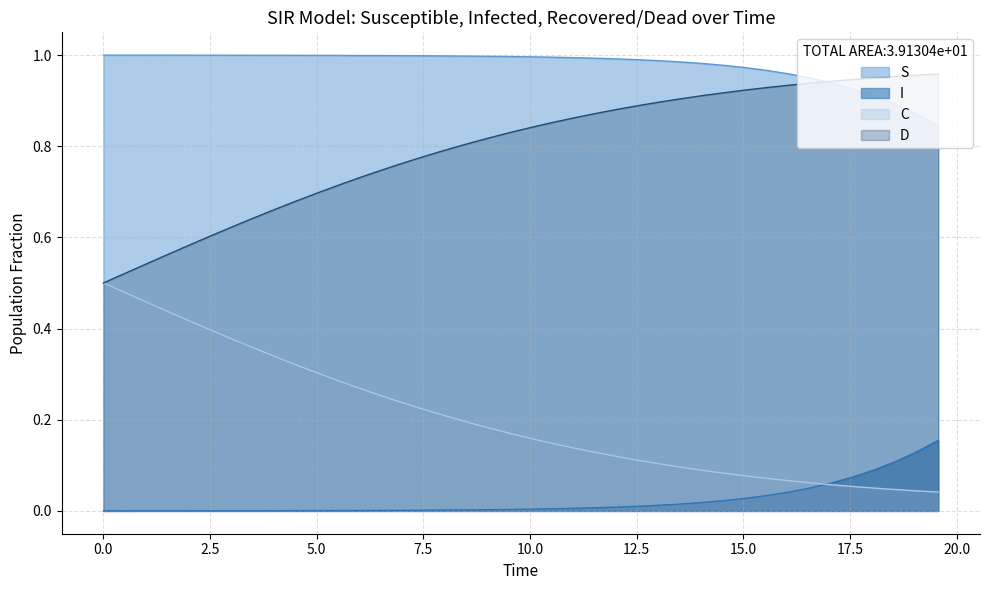

True or false: S and I intersect in this chart.

False